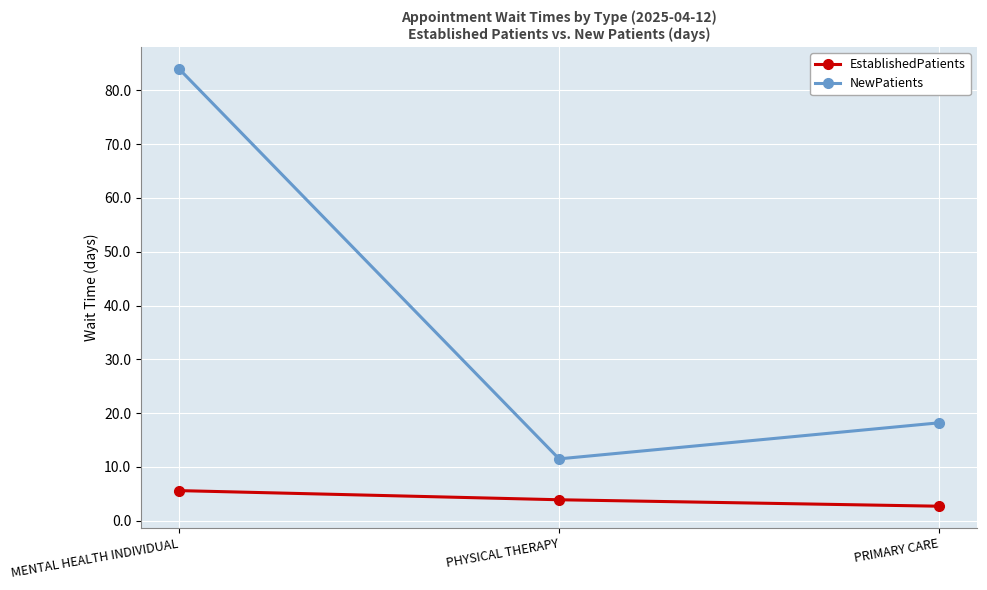

What is the average value of the NewPatients series?

37.9